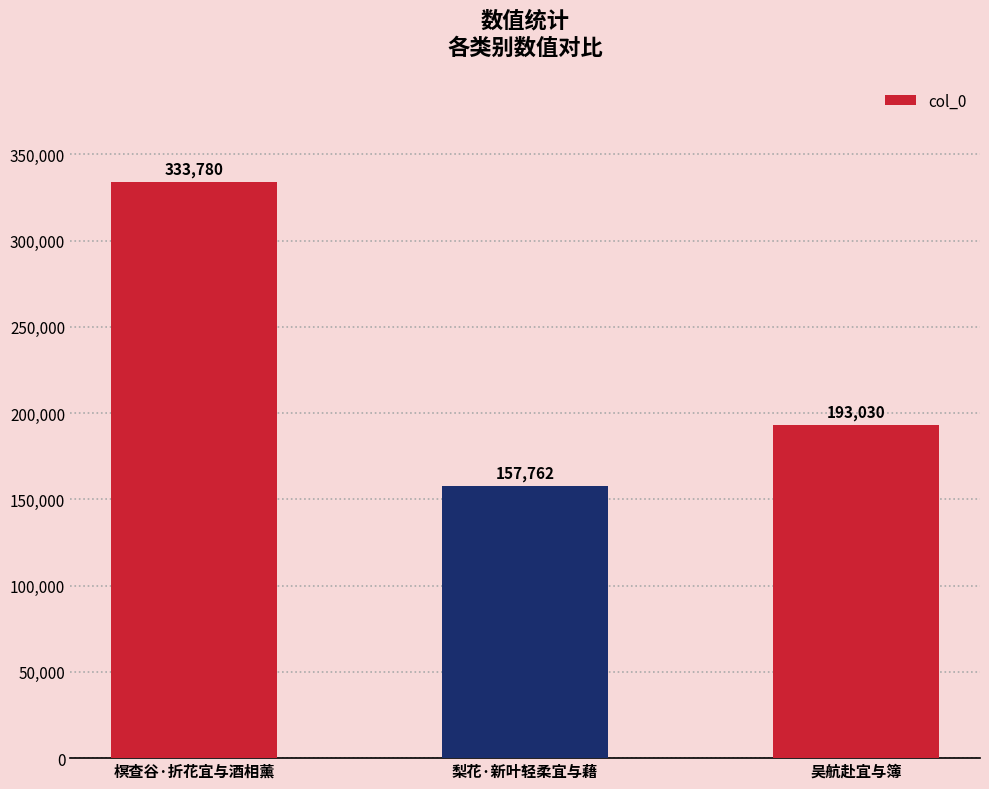

Reading left to right, what are all the values shown in this chart?

333780	157762	193030